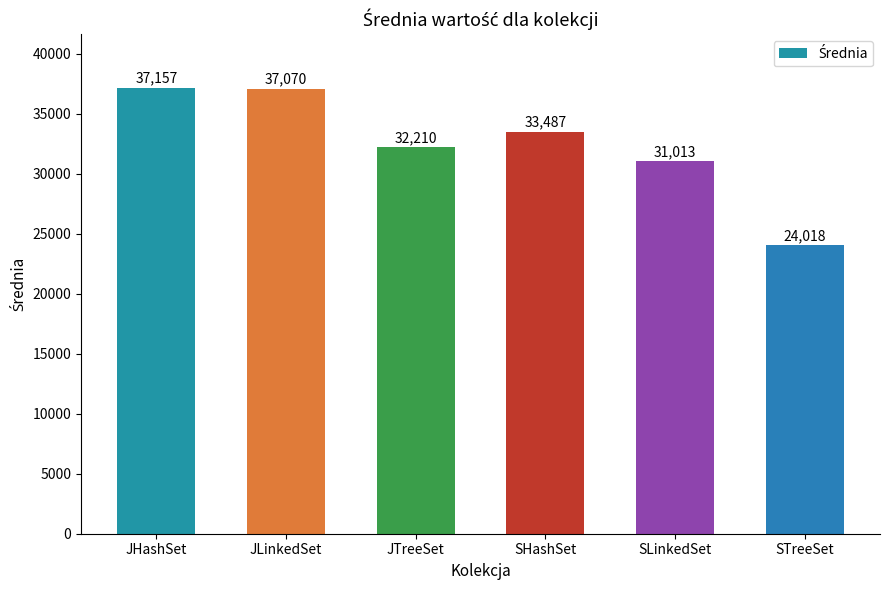

Where does the data first go above 33487?

JHashSet